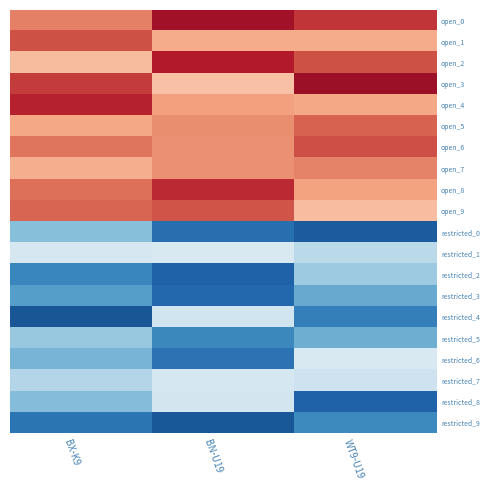

What is the total value across all series at BN-U19?

1206.9